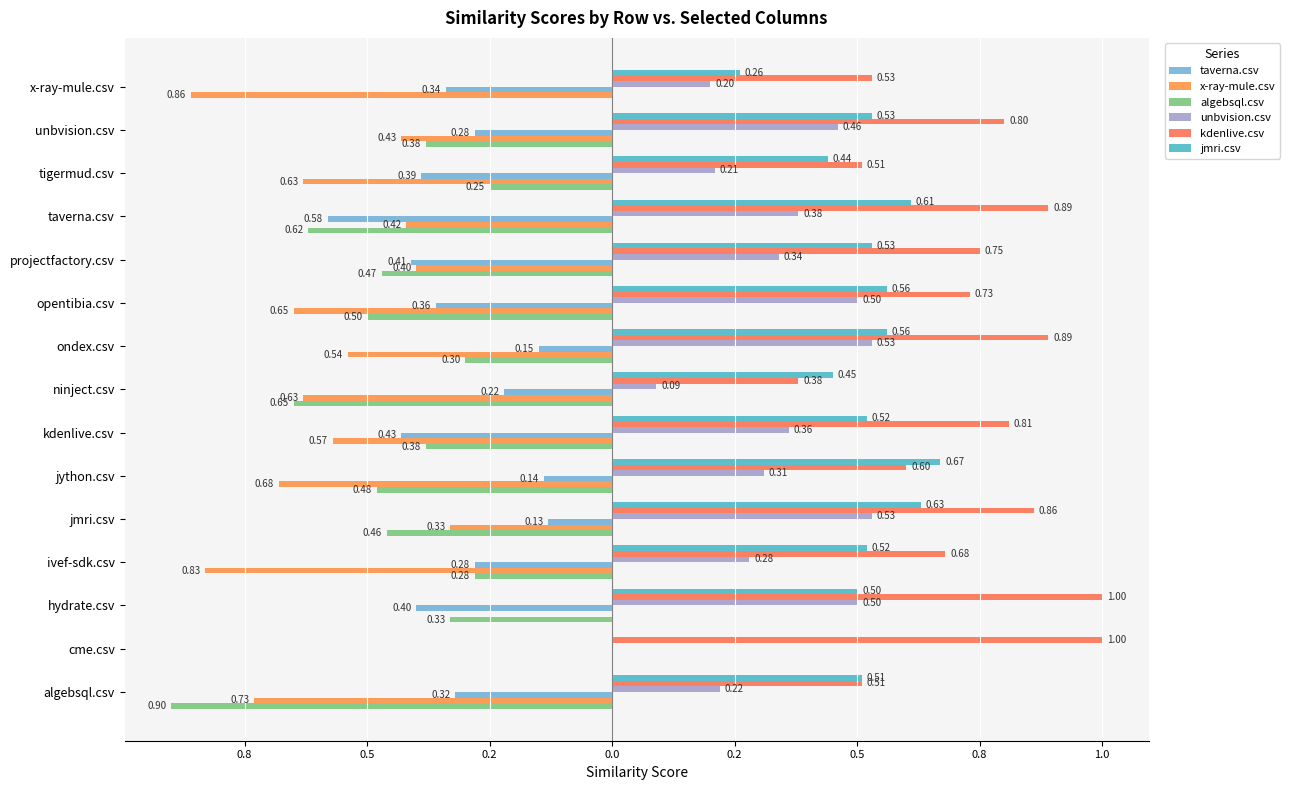

How many bars are there in each group?

6